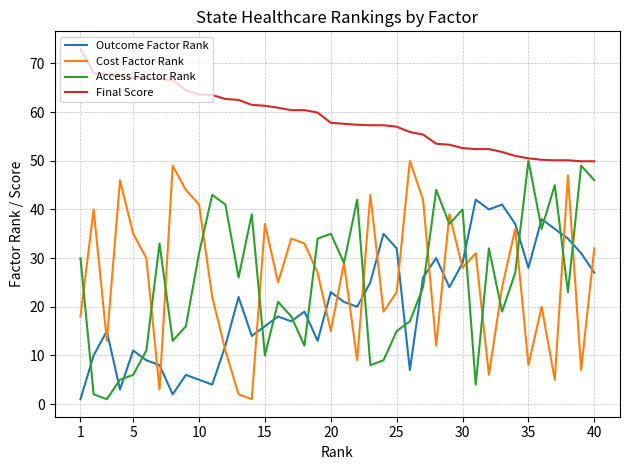

Is this an area chart (filled region under the line)?

No